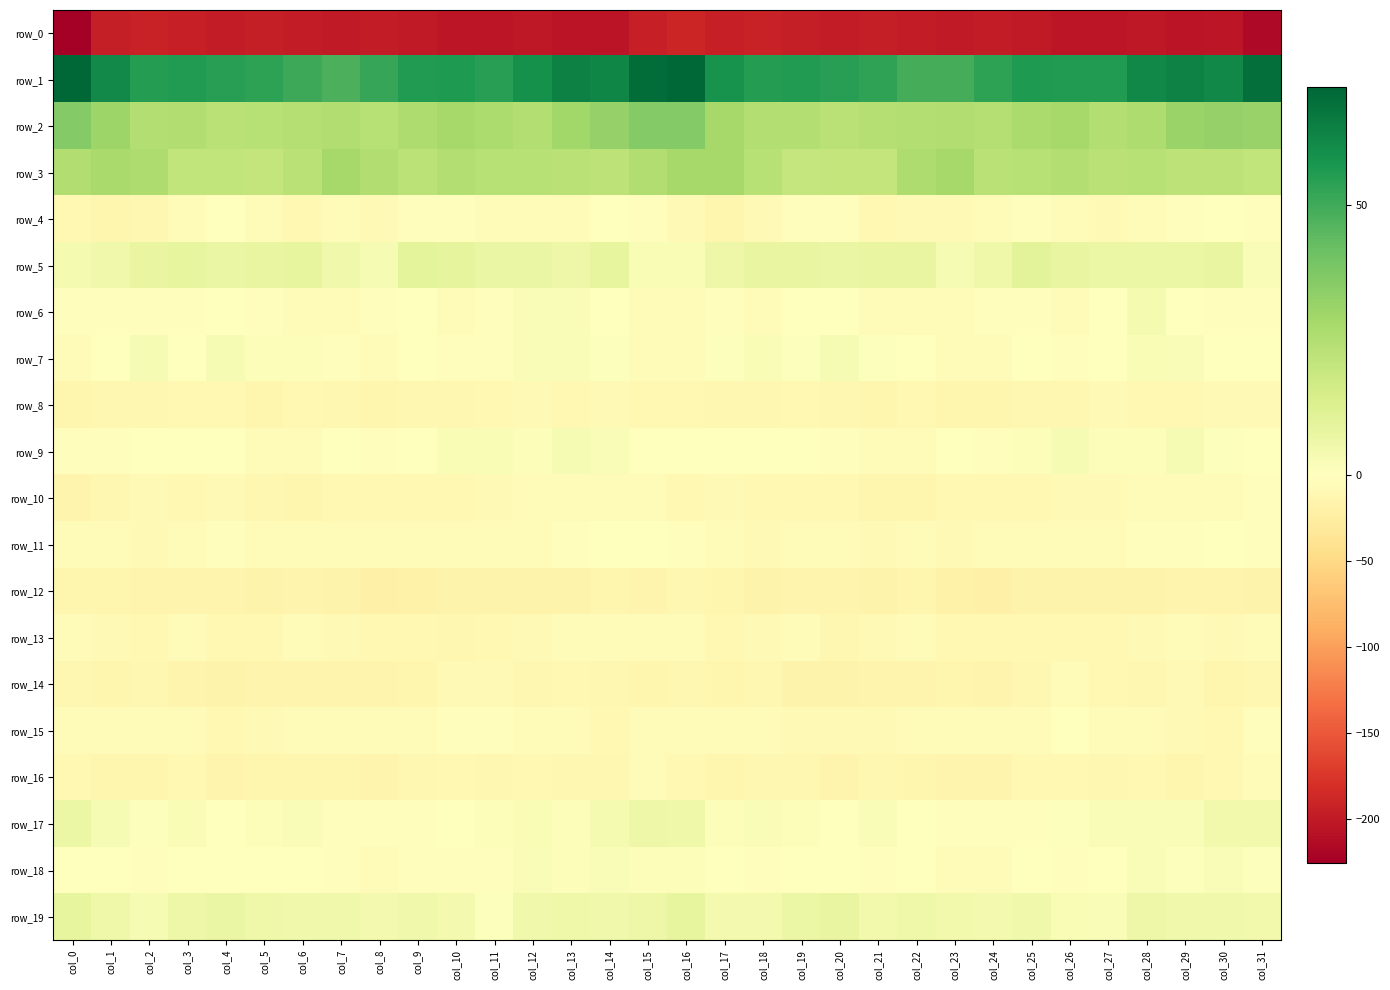

The row_7 series shows 1.3 at col_21. True or false?

False